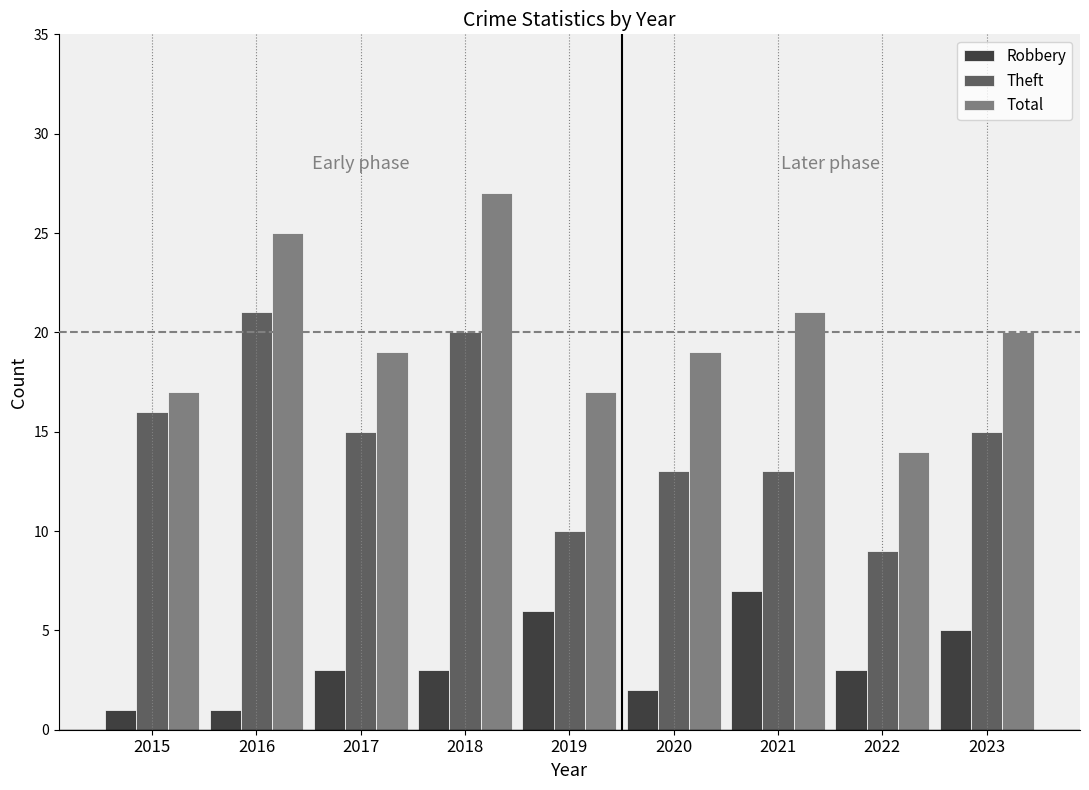

What is the difference between the Total values at 2015 and 2017?

2